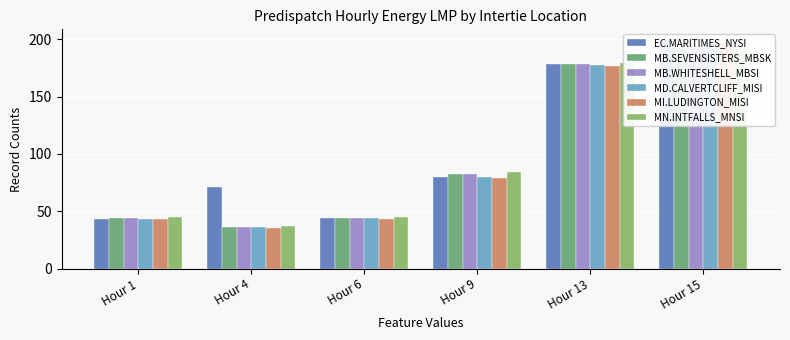

What is the difference between the maximum and minimum values in the MB.SEVENSISTERS_MBSK series?

156.9